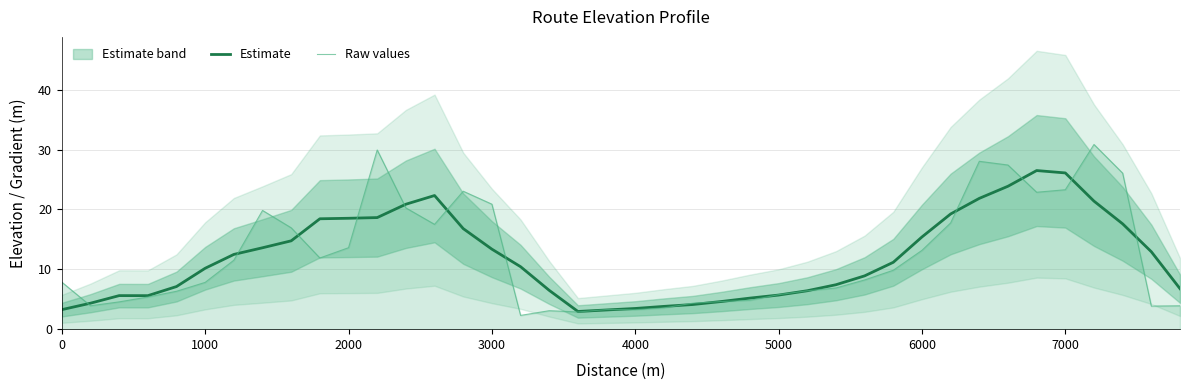

How many lines are shown in the chart?

2